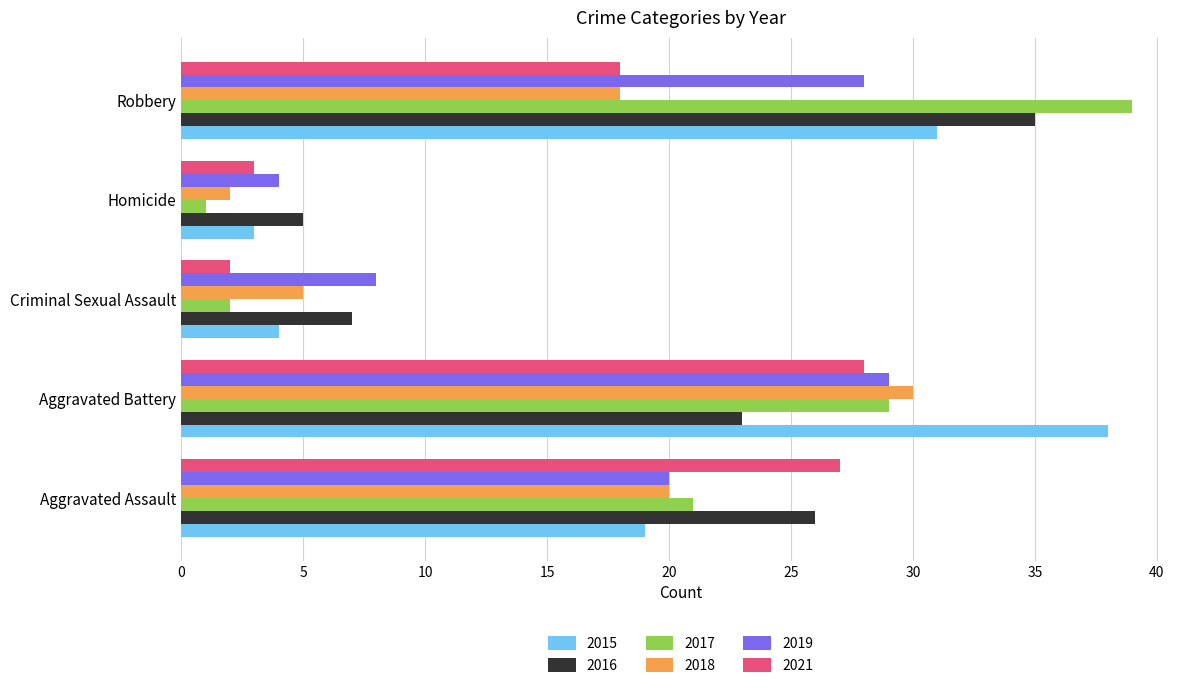

List the labels in order of 2016 value, smallest first.

Homicide, Criminal Sexual Assault, Aggravated Battery, Aggravated Assault, Robbery